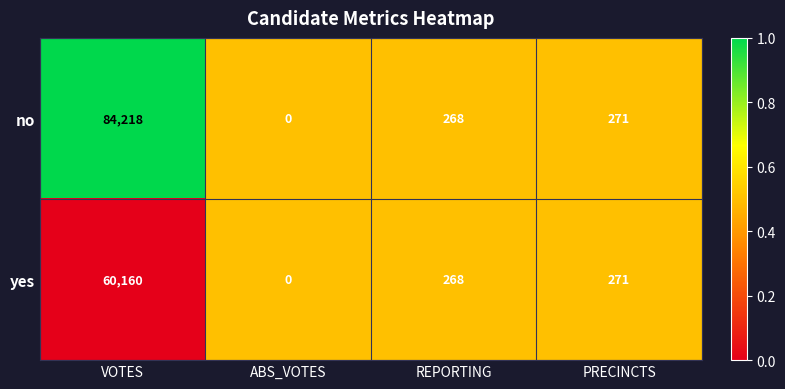

Rank the series by their maximum value, from highest to lowest.

no, yes